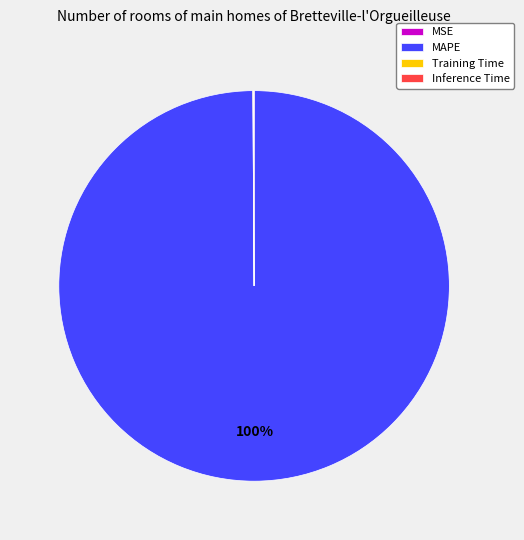

What percentage is the MAPE slice, to the nearest percent?

100%